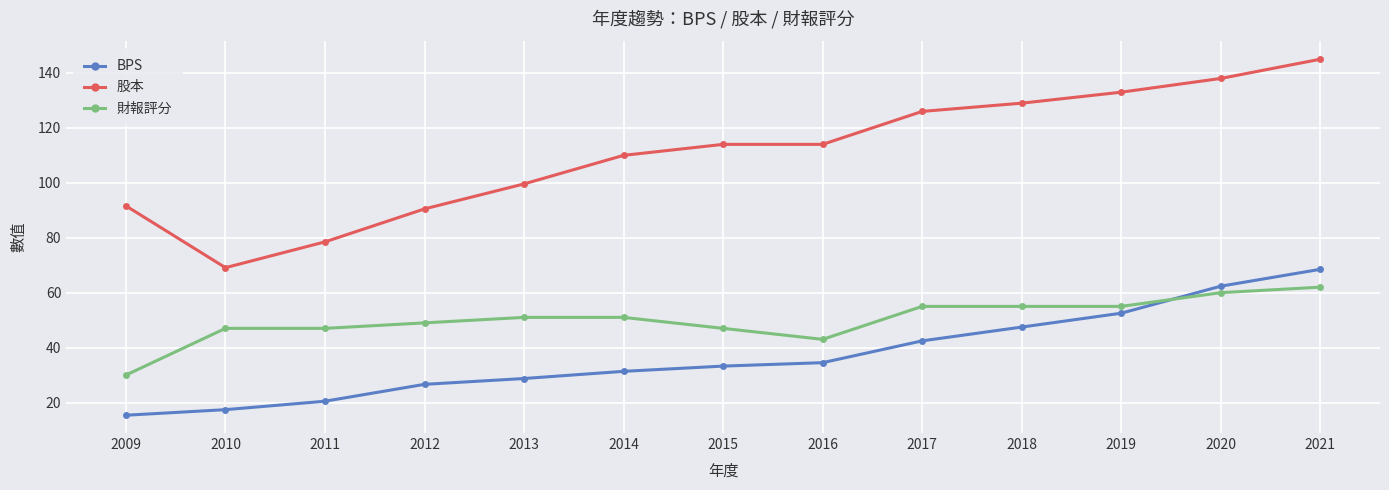

What is the difference between the highest and lowest values at 2015?

80.7